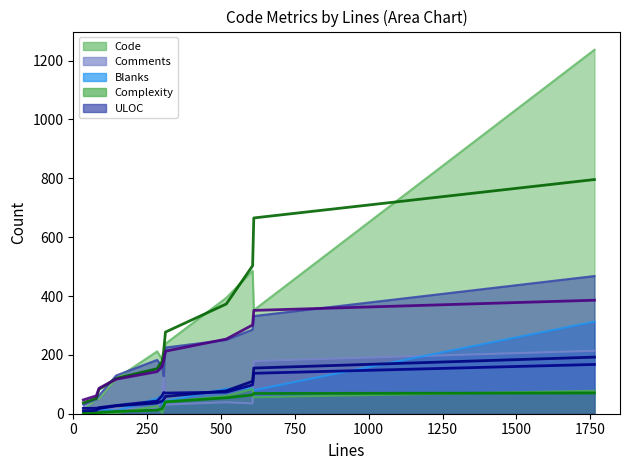

Reading right to left, list all the values displayed in this chart.

Code: Bin.java=118	Buffer.java=352	LuaInstance.java=212	LuaUnpacker.java=49	Main.java=238	OperateMap.java=183	Packer.java=486	ParticleType.java=14	SuiteSync.java=119	TestAdd.java=50	Unpacker.java=394	Value.java=1237
Comments: Bin.java=162	Buffer.java=179	LuaInstance.java=20	LuaUnpacker.java=16	Main.java=31	OperateMap.java=57	Packer.java=35	ParticleType.java=19	SuiteSync.java=16	TestAdd.java=21	Unpacker.java=39	Value.java=214
Blanks: Bin.java=26	Buffer.java=80	LuaInstance.java=52	LuaUnpacker.java=13	Main.java=43	OperateMap.java=61	Packer.java=86	ParticleType.java=1	SuiteSync.java=10	TestAdd.java=16	Unpacker.java=85	Value.java=313
Complexity: Bin.java=20	Buffer.java=56	LuaInstance.java=26	LuaUnpacker.java=0	Main.java=39	OperateMap.java=2	Packer.java=84	ParticleType.java=0	SuiteSync.java=2	TestAdd.java=2	Unpacker.java=60	Value.java=78
ULOC: Bin.java=127	Buffer.java=332	LuaInstance.java=183	LuaUnpacker.java=49	Main.java=225	OperateMap.java=158	Packer.java=286	ParticleType.java=31	SuiteSync.java=130	TestAdd.java=62	Unpacker.java=251	Value.java=468